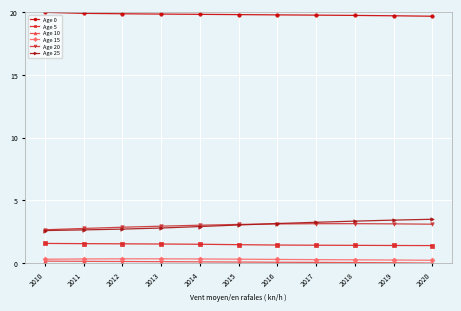

What is the value of the Age 0 point at the 6th from the left?

19.8